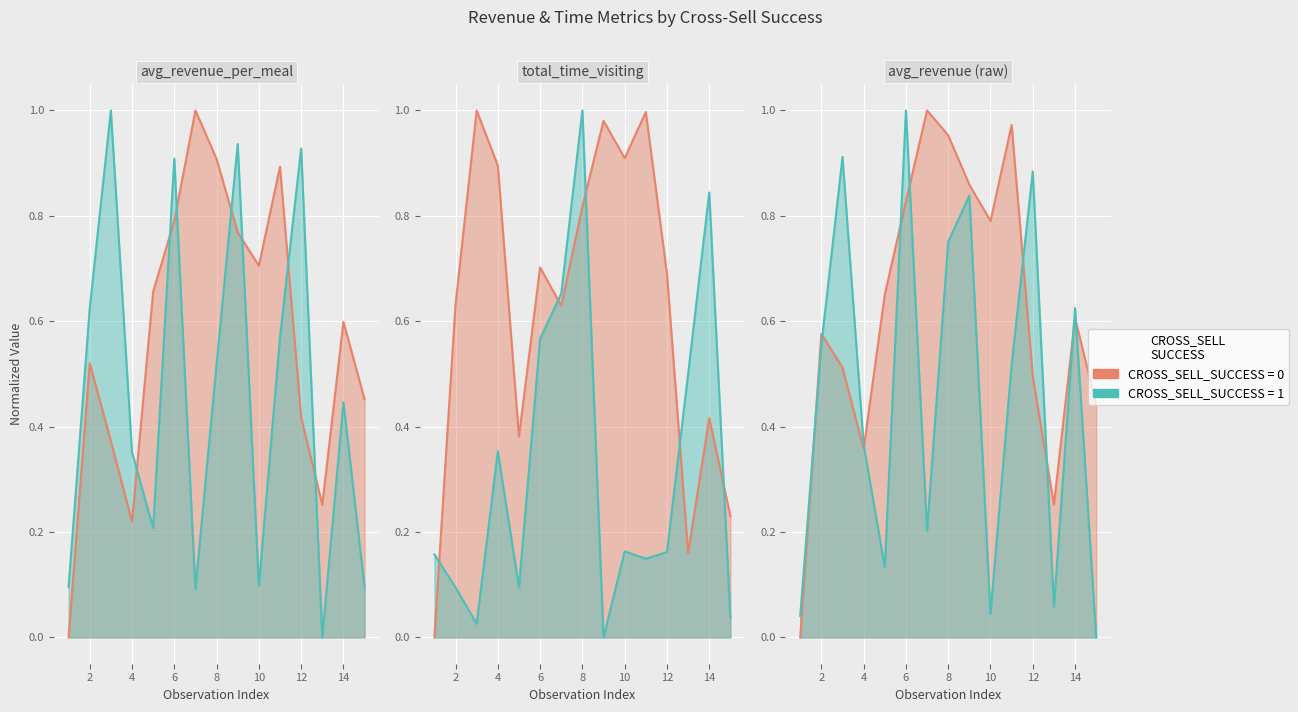

Which series has the largest range (max minus min)?

cross_sell=0